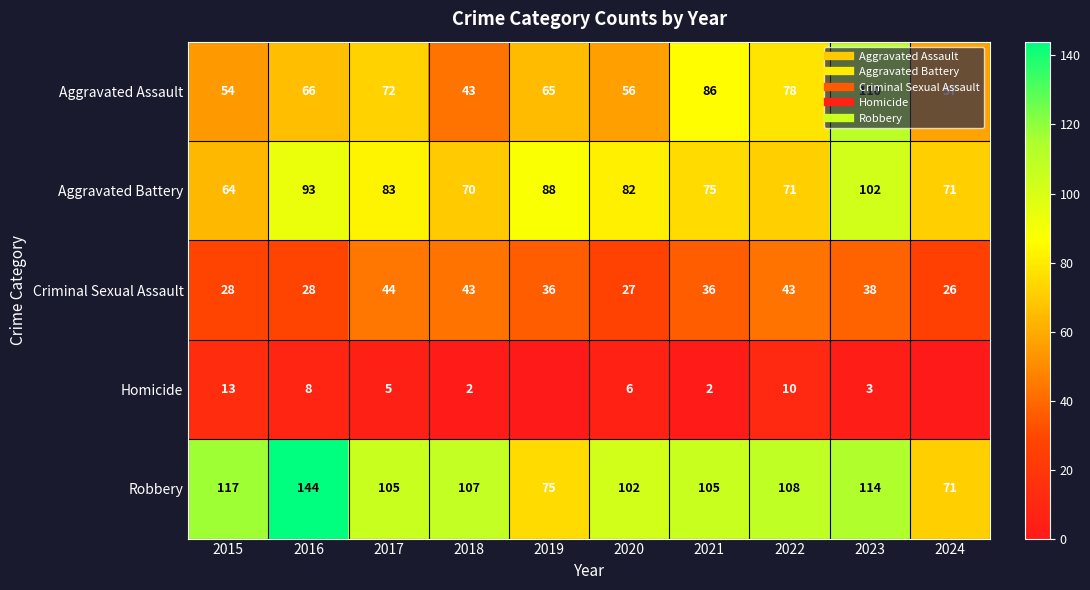

What is the total value across all series at 2016?

339